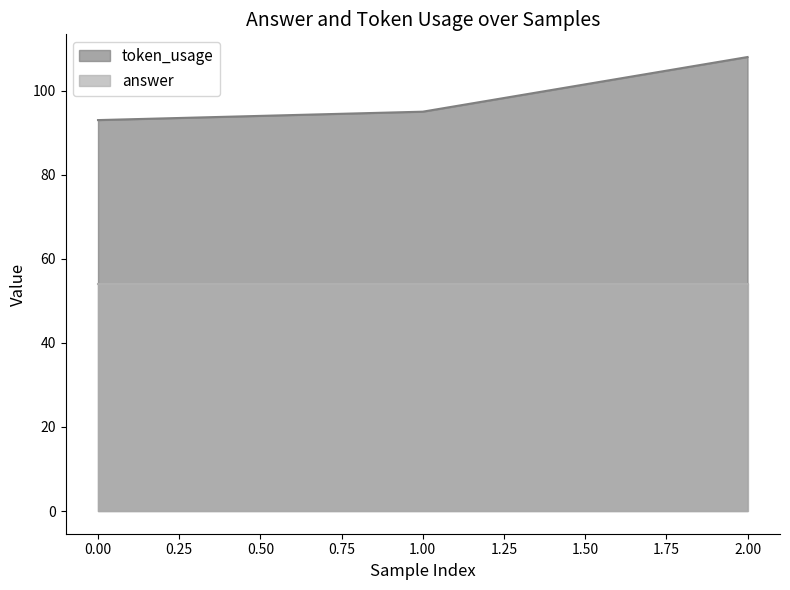

What is the approximate value at 0, to the nearest 10?

90